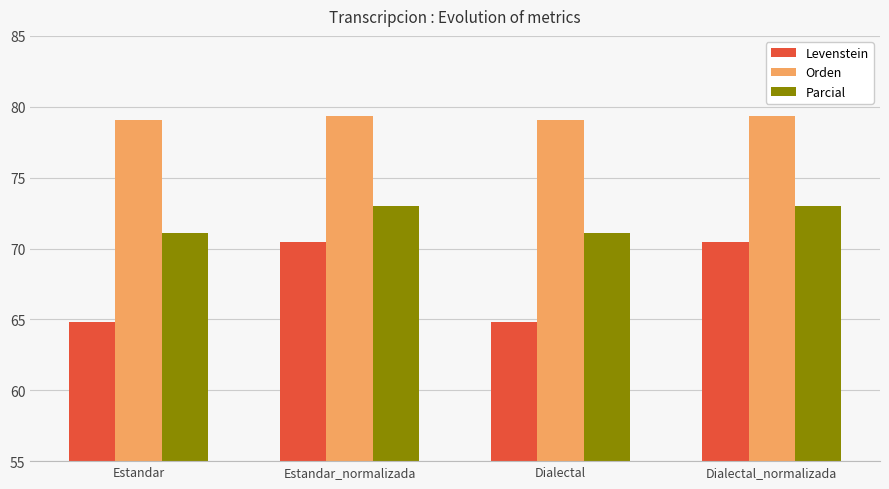

What is the difference between the Levenstein values at Estandar and Estandar_normalizada?

5.6